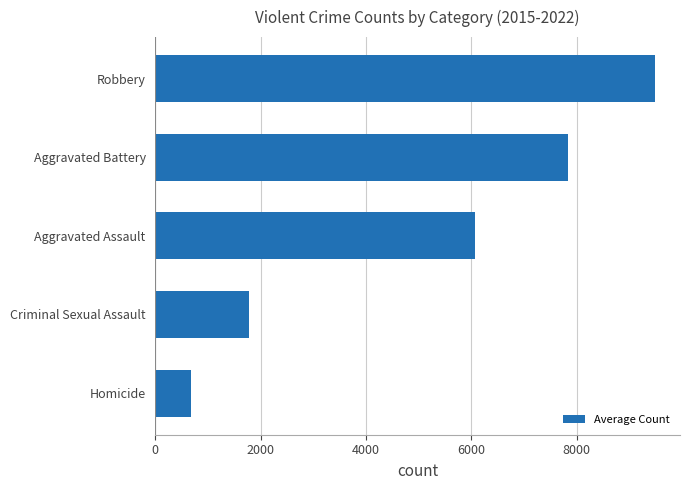

What is the sum of all values?

25834.8